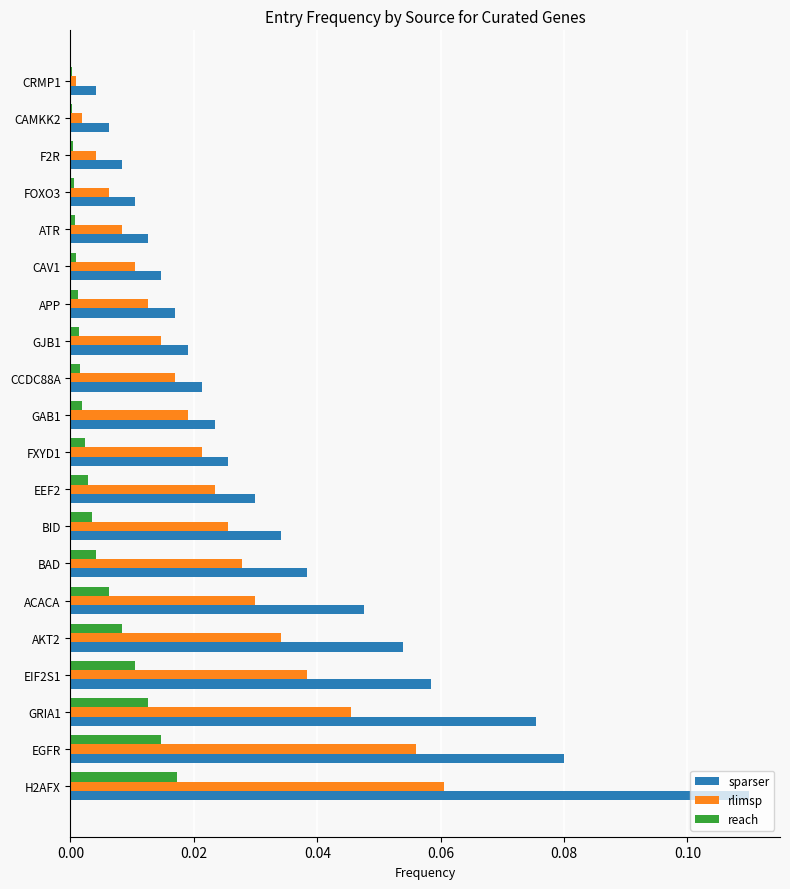

At which label does sparser reach its peak?

H2AFX